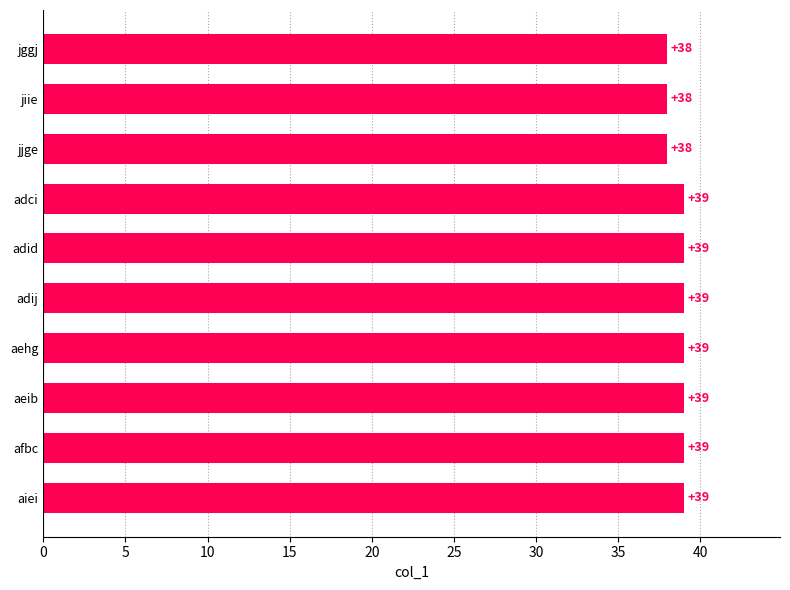

What is the greatest value displayed?

39